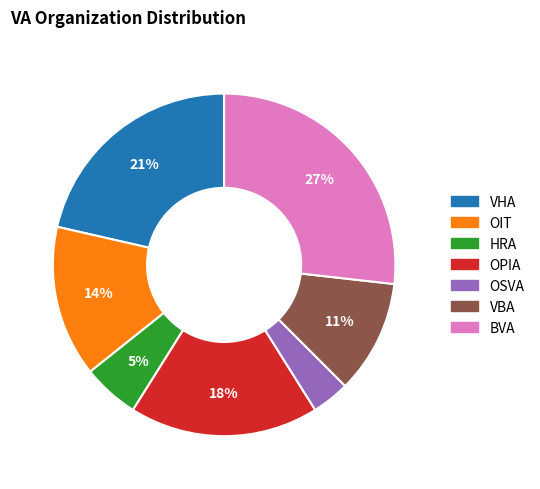

To the nearest percent, what is the combined percentage of VHA and OPIA?

39%